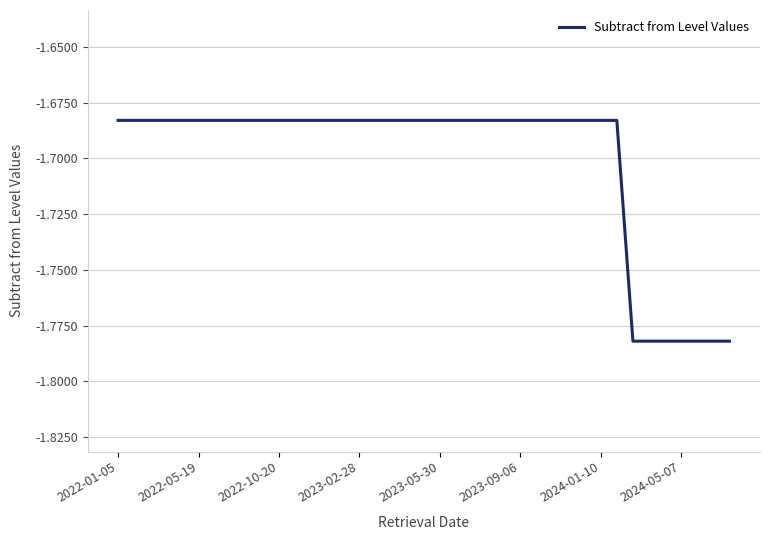

Is this an area chart (filled region under the line)?

No